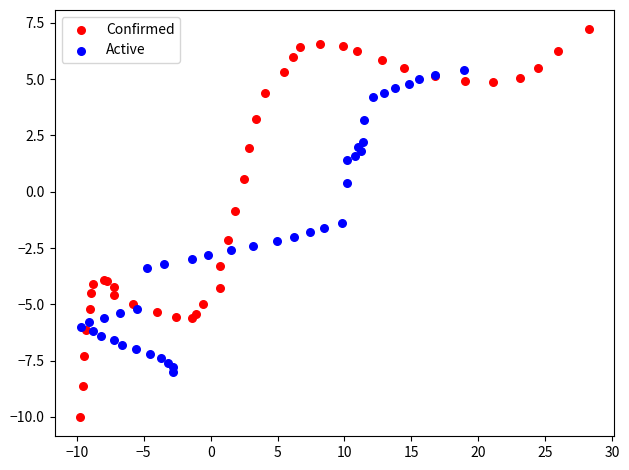

Which series has the largest Y range (max minus min)?

Confirmed